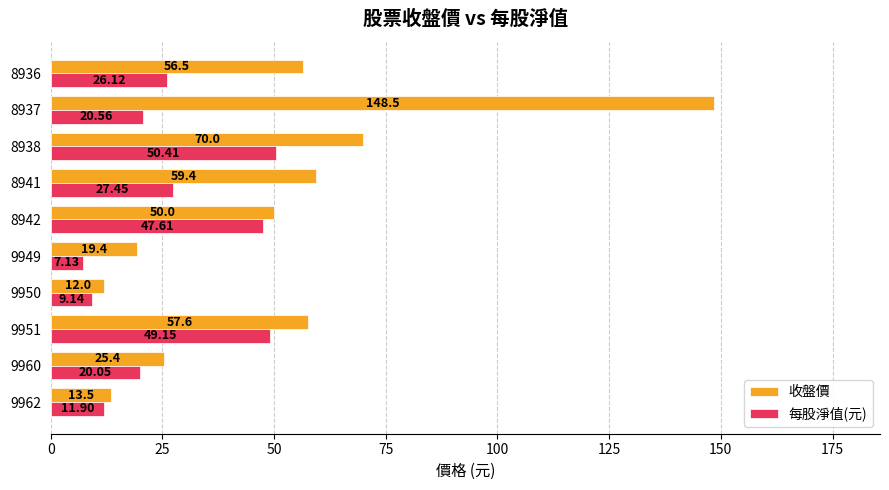

Which series has the largest range (max minus min)?

收盤價